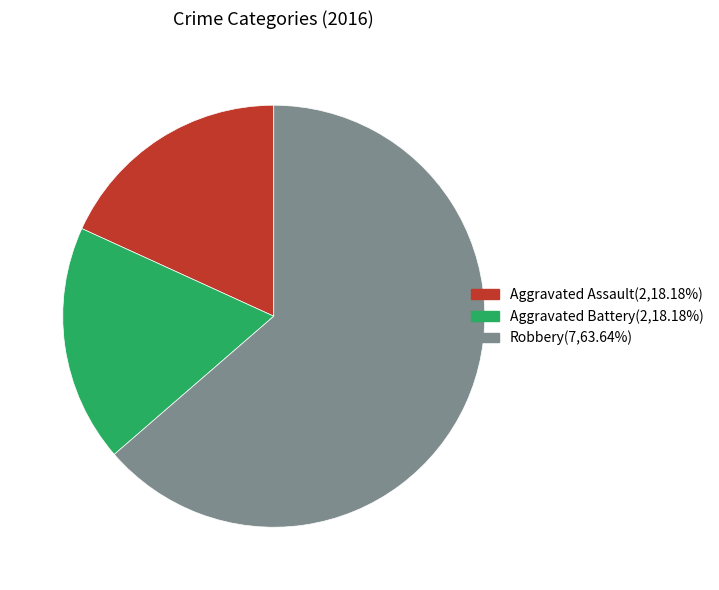

Does Aggravated Assault account for over 50% of the chart?

No